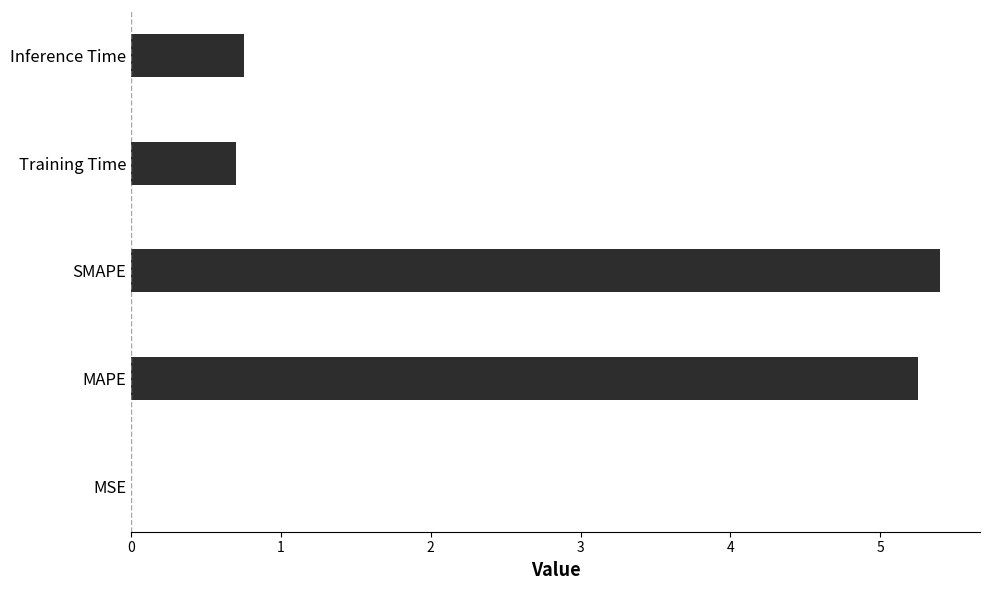

What is the sum of all values?

12.1